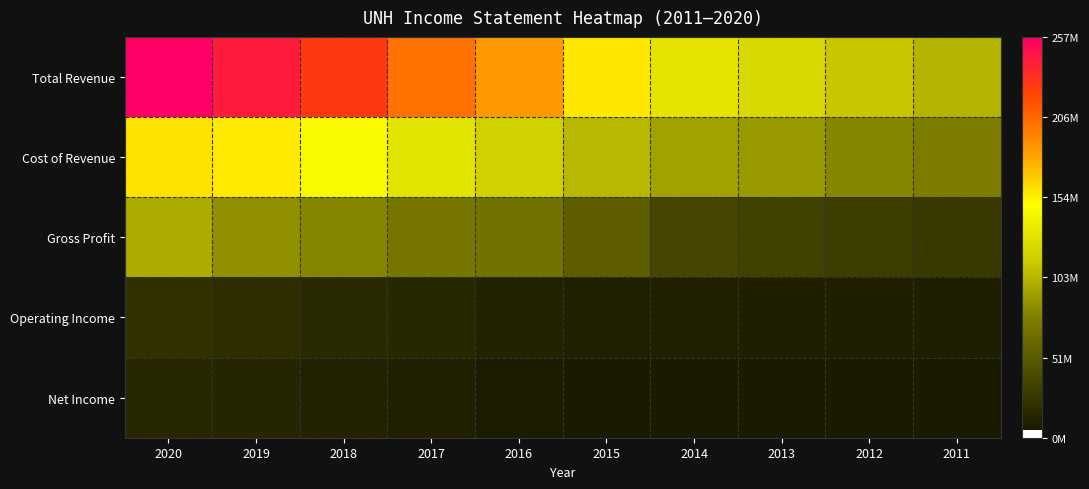

At 2015, list the series in order from smallest to largest.

Net Income, Operating Income, Gross Profit, Cost of Revenue, Total Revenue